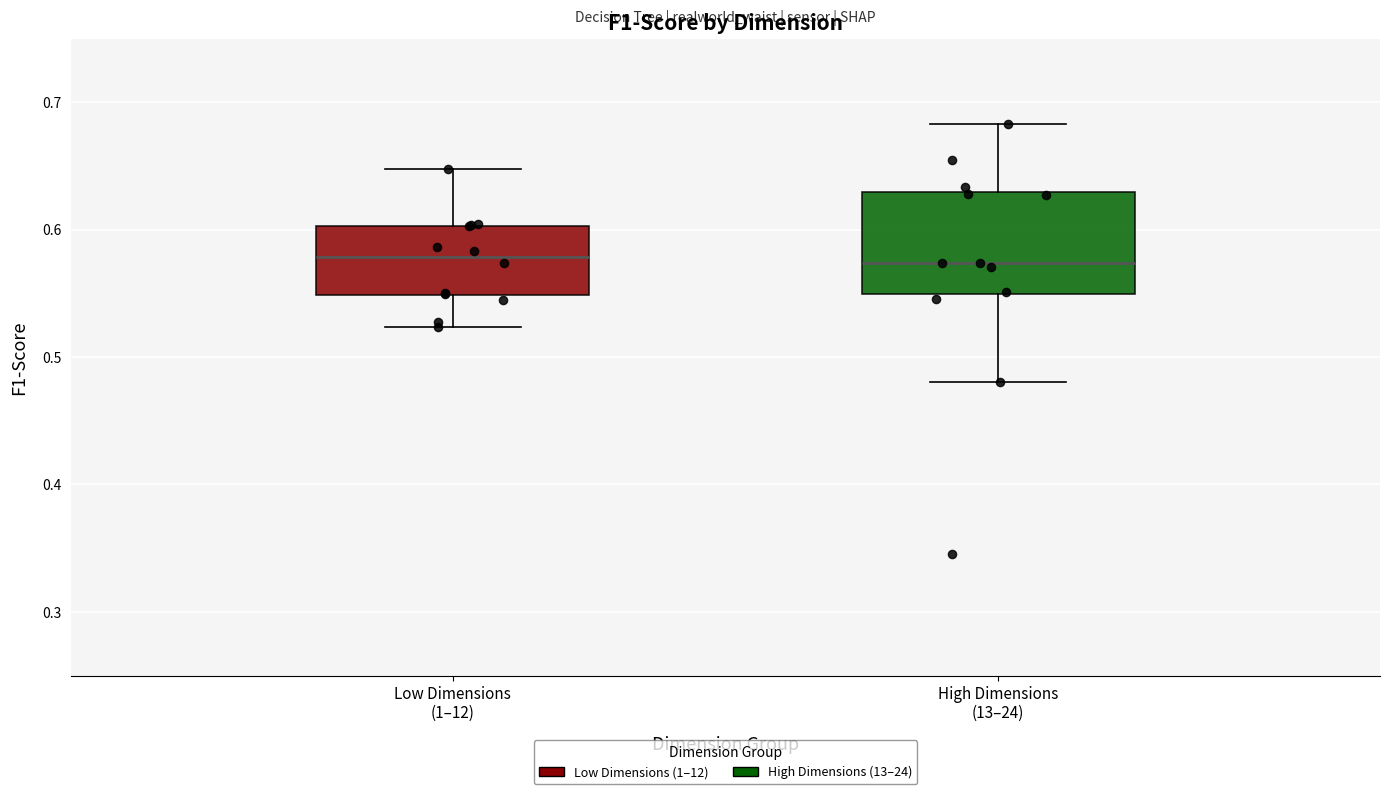

Reading left to right, read every box against the y-axis: the position of its median line, the range the box covers, and the ends of its whiskers. The values are not printed on the chart, so give them approximately, as read against the axis.

Low Dimensions (1–12): median 0.58, box 0.55 to 0.60, whiskers 0.52 to 0.65
High Dimensions (13–24): median 0.57, box 0.55 to 0.63, whiskers 0.48 to 0.68